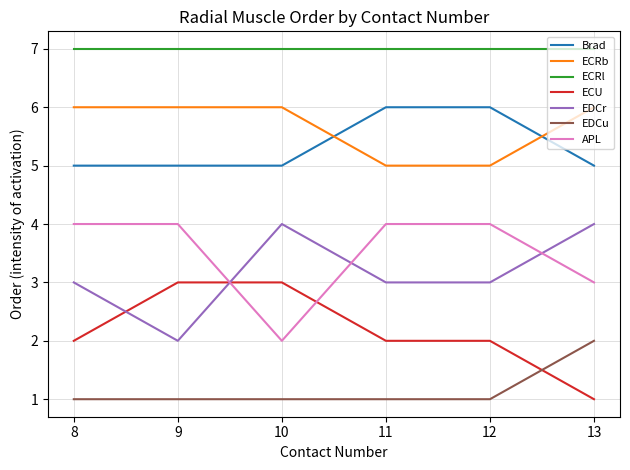

True or false: EDCr and EDCu cross at least once.

False